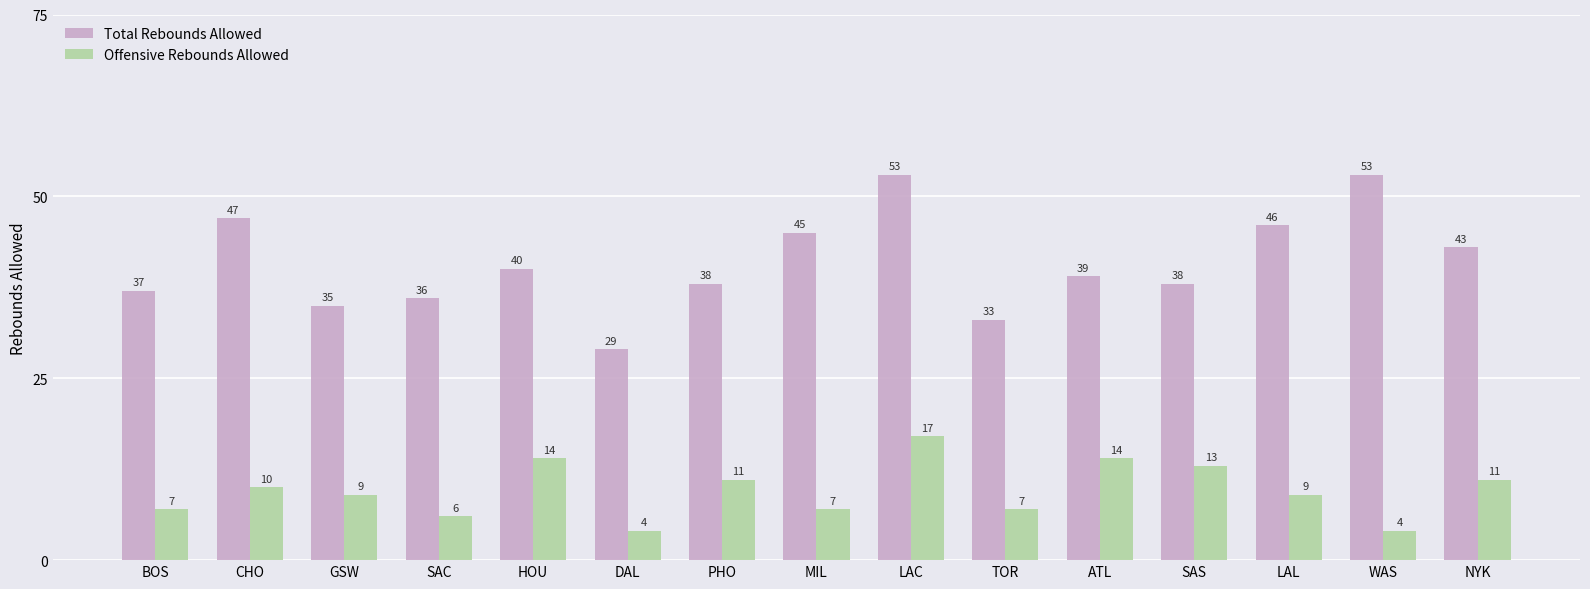

How many values in the Total Rebounds Allowed series are below 39?

7